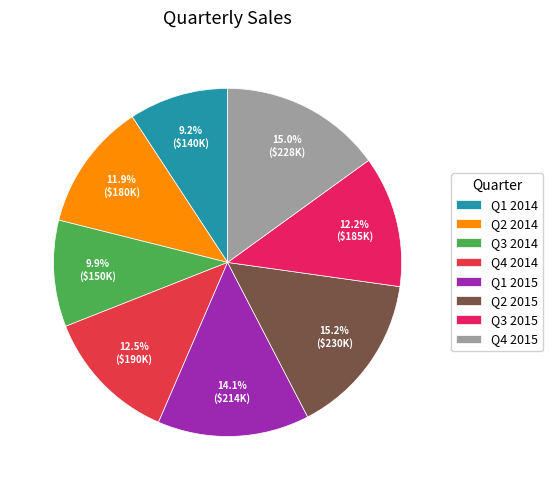

Which slice is the smallest?

Q1 2014